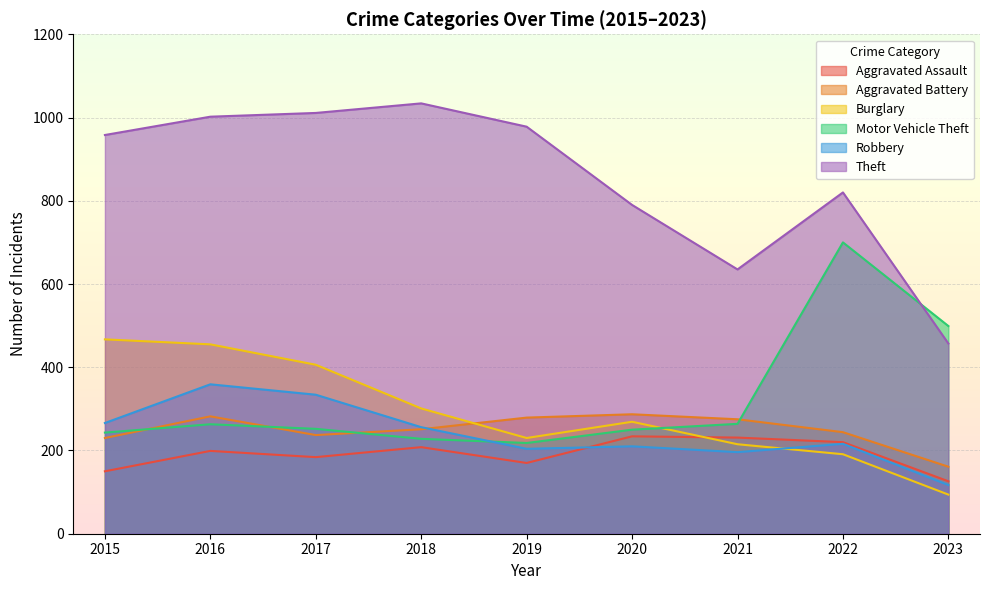

At 2023, list the series in order from largest to smallest.

Motor Vehicle Theft, Theft, Aggravated Battery, Aggravated Assault, Robbery, Burglary